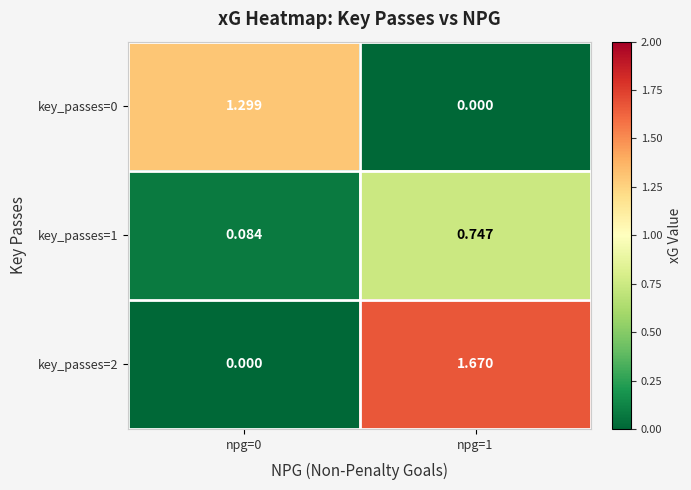

Is the value of key_passes=1 at npg=1 greater than the value of key_passes=0 at npg=0?

No